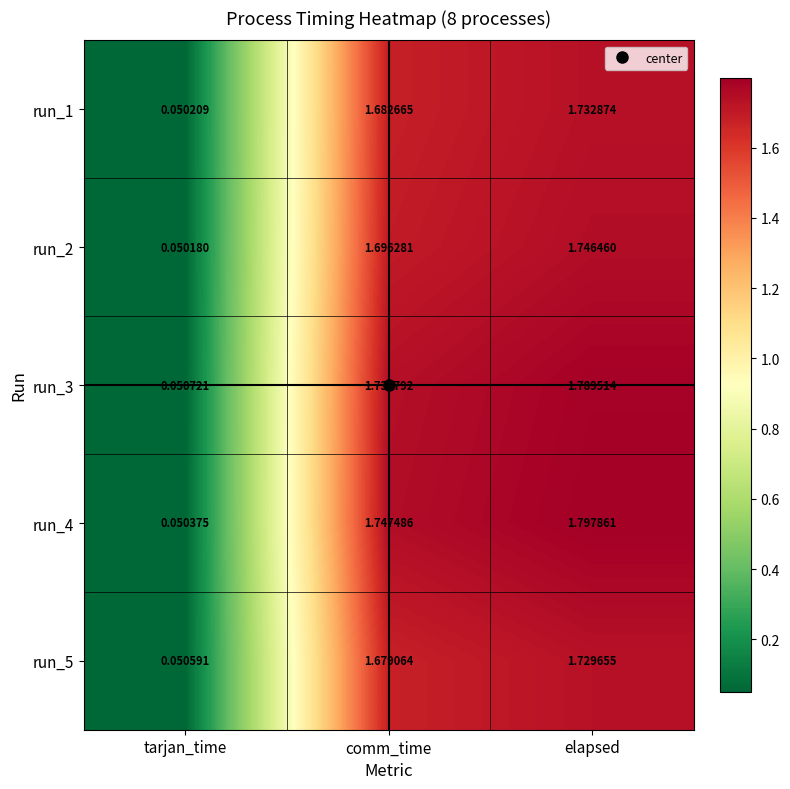

At which label is run_5 closest to 0?

tarjan_time